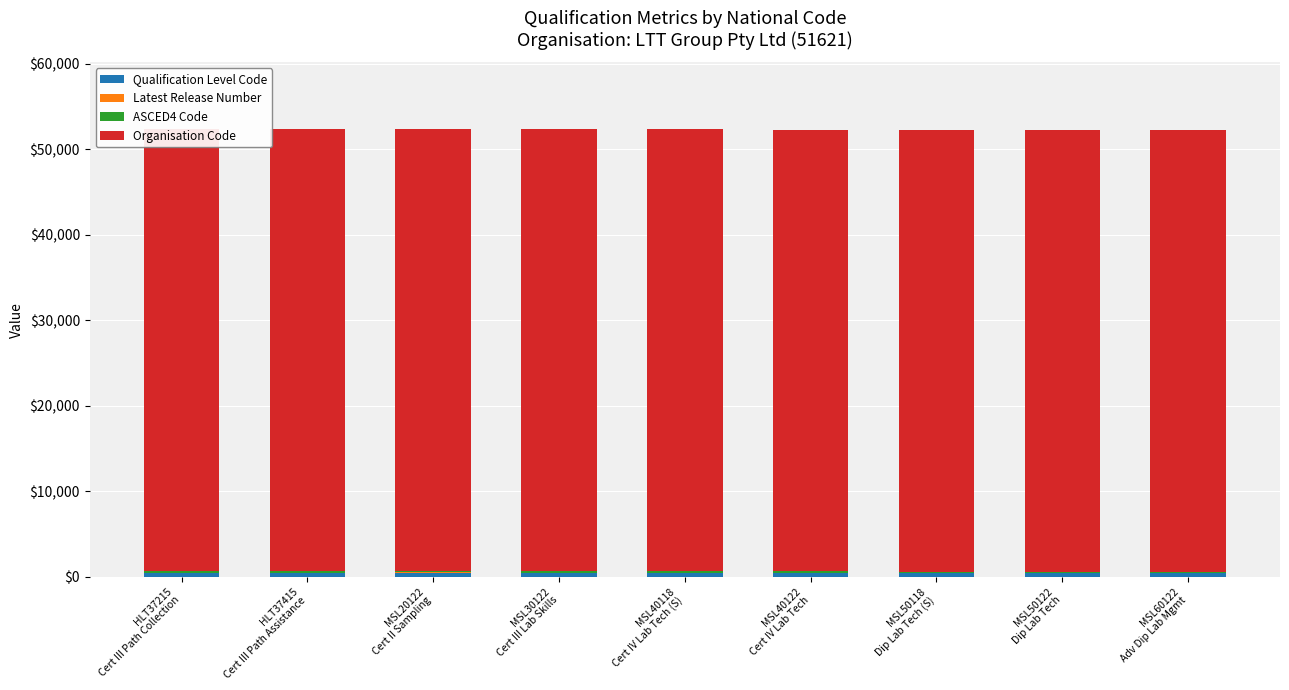

What is the value of the ASCED4 Code bar at the 6th from the left?

199